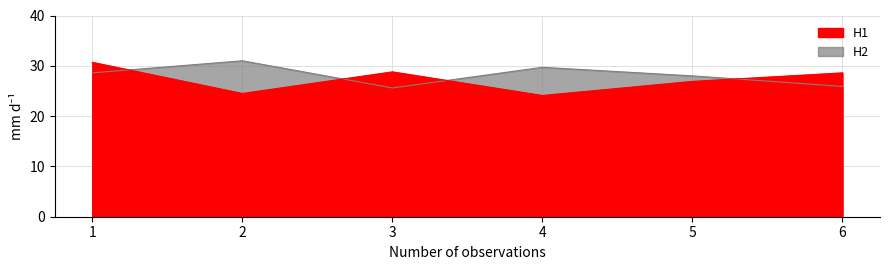

Where do H1 and H2 first cross each other?

1 and 2